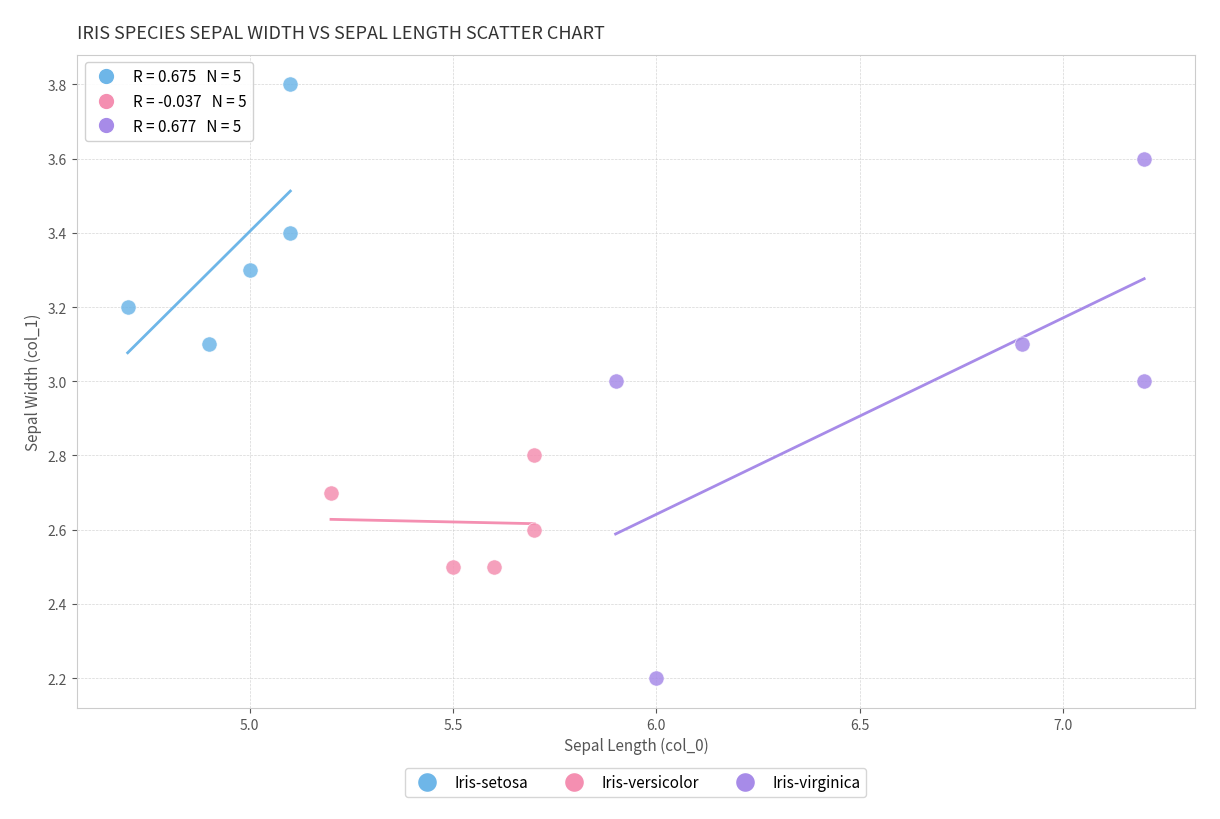

Which series has the widest spread of Y values?

Iris-virginica